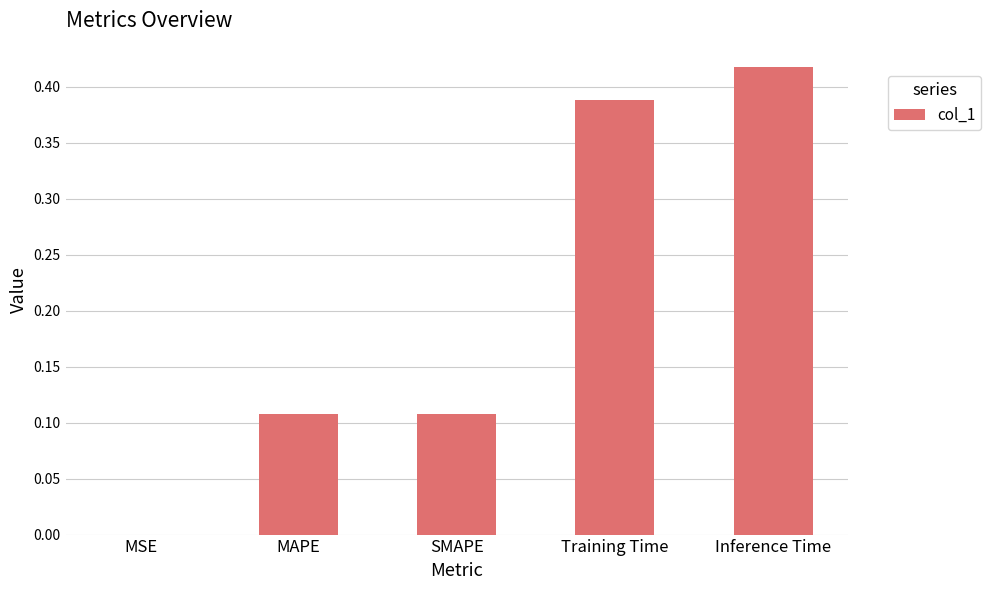

Which category has the highest value across all series?

Inference Time